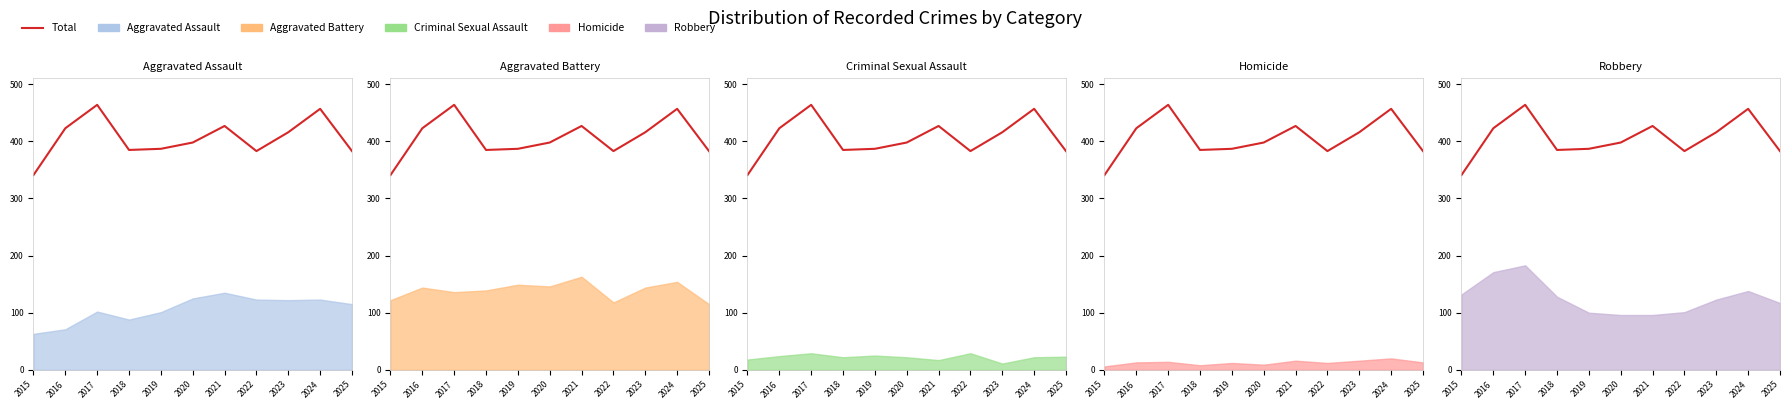

At which category does the data reach its first local peak?

2017